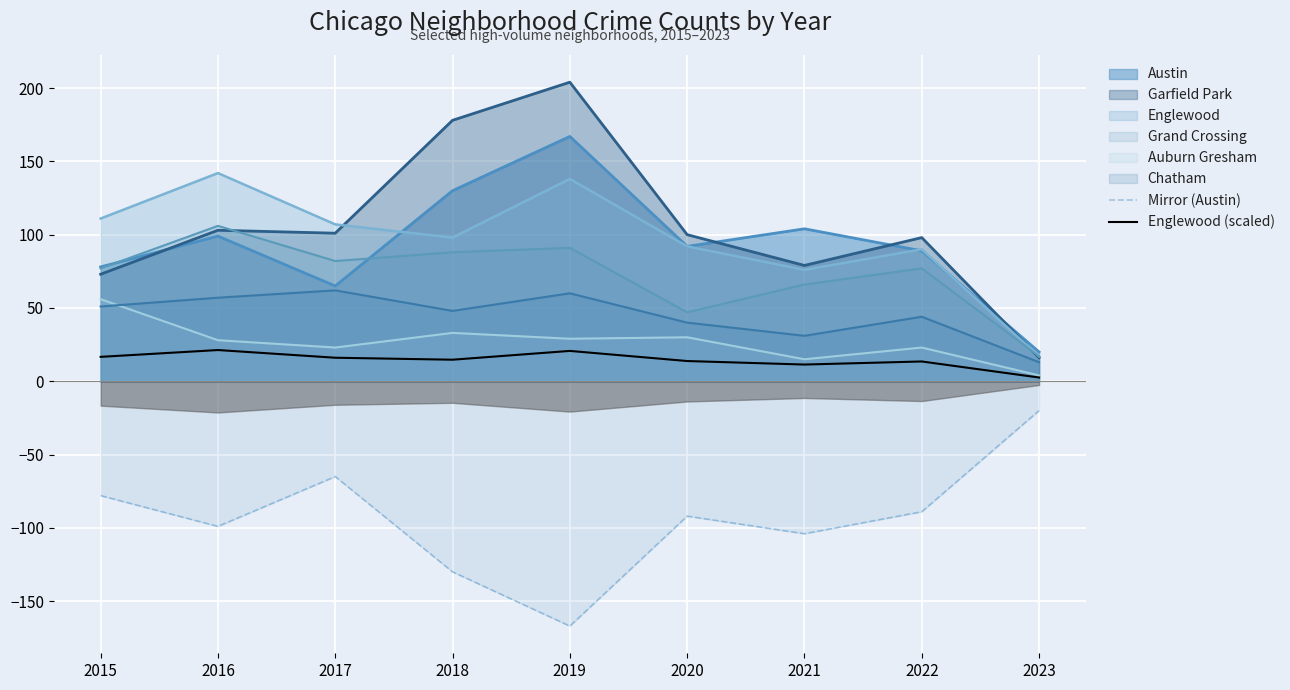

What is the difference between the Englewood (scaled) values at 2020 and 2019?

6.9